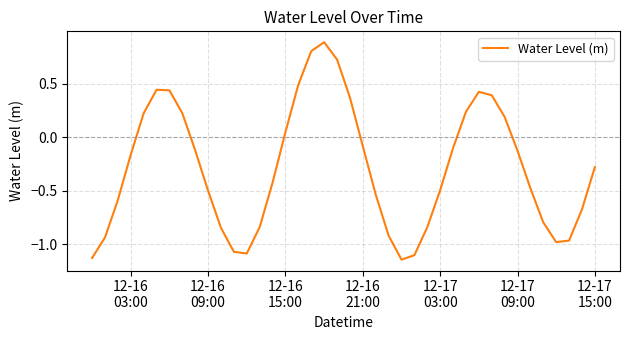

What is the greatest value displayed?

0.9